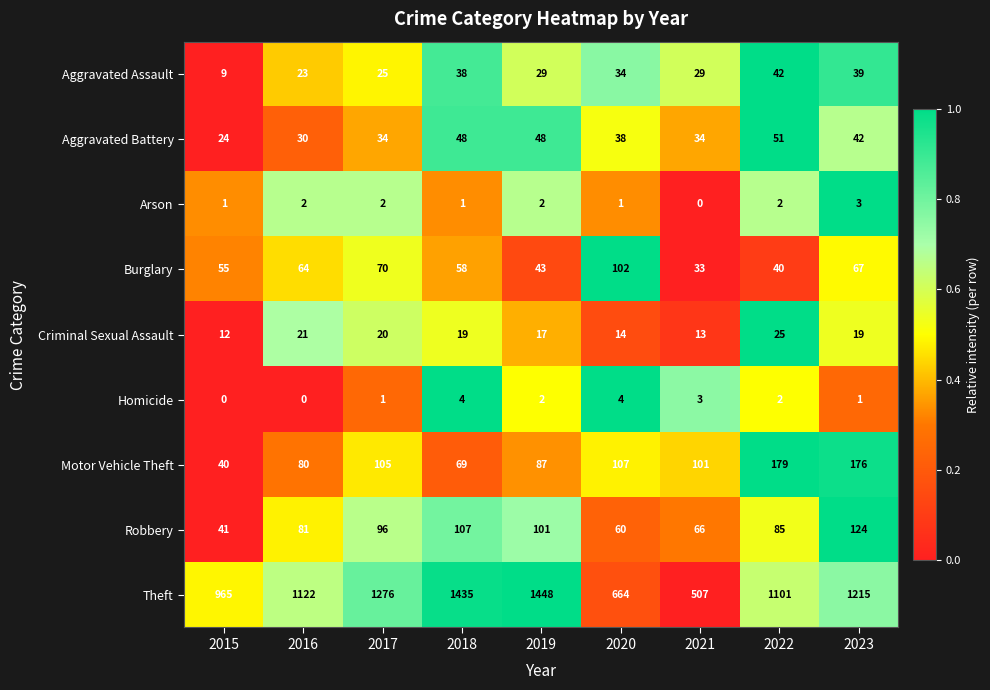

At which category is the sum across all series the highest?

2018